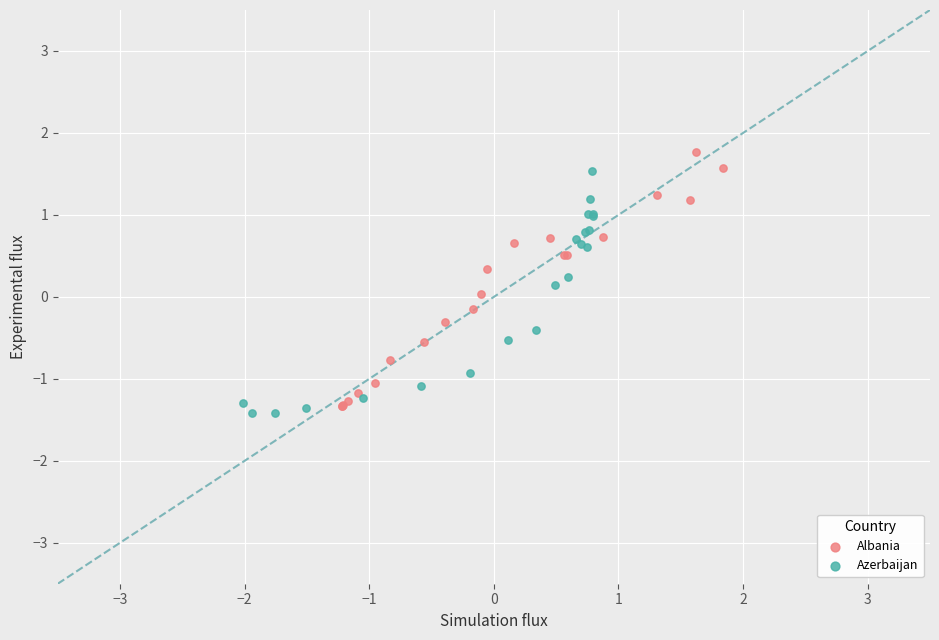

Which series reaches the maximum Y coordinate?

Albania